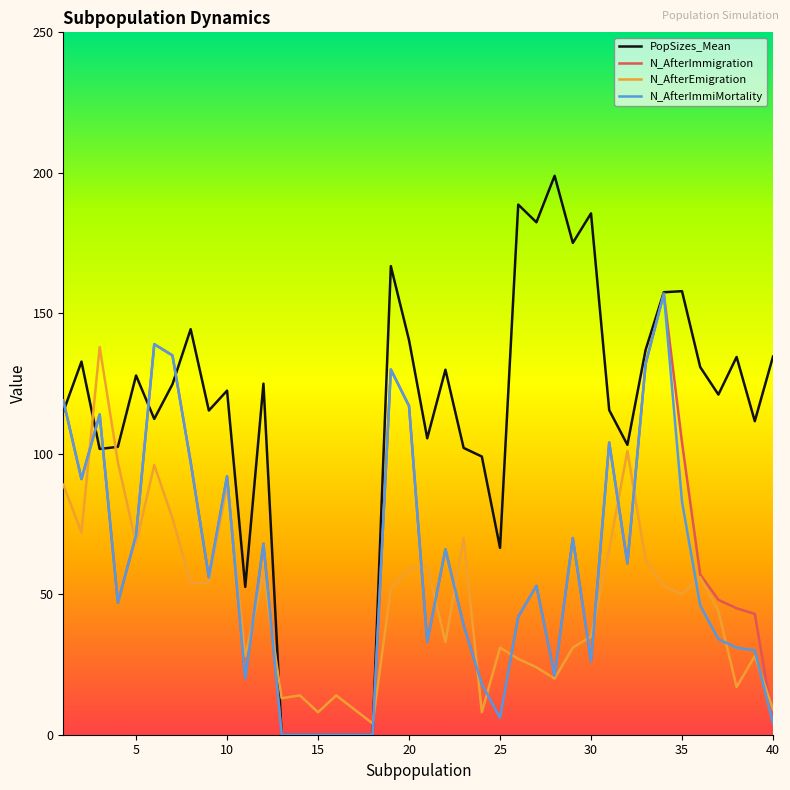

Which series has the widest spread of values?

PopSizes_Mean